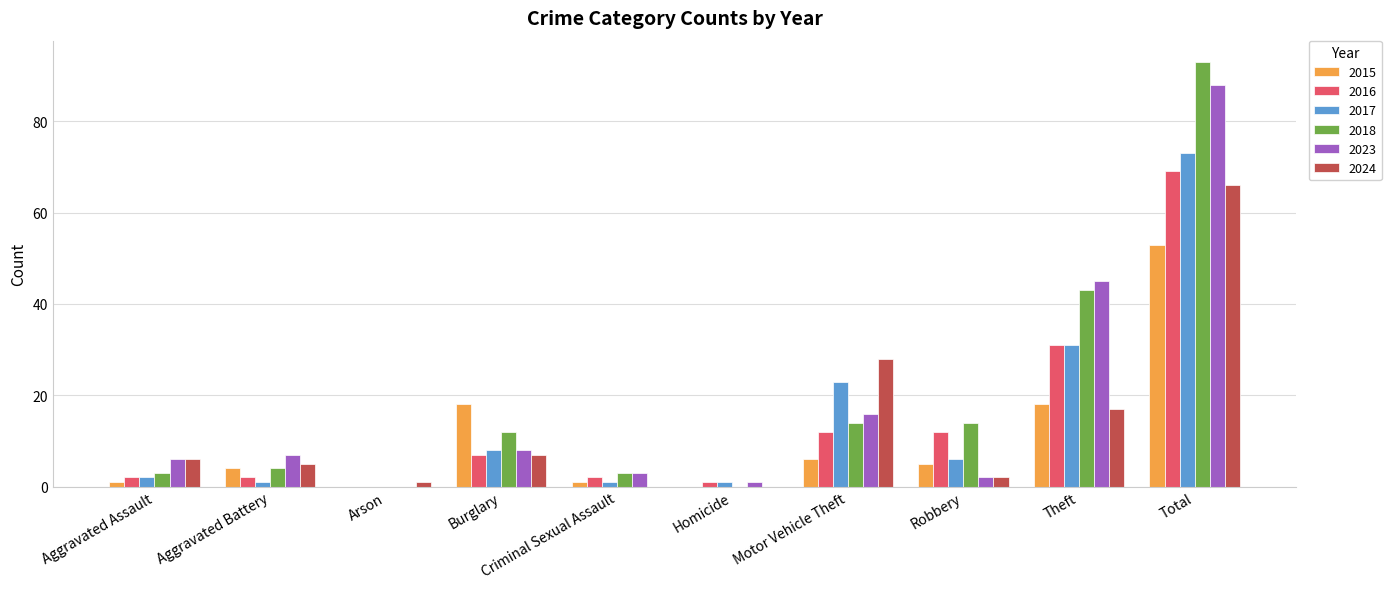

At which label is 2017 closest to 36?

Theft